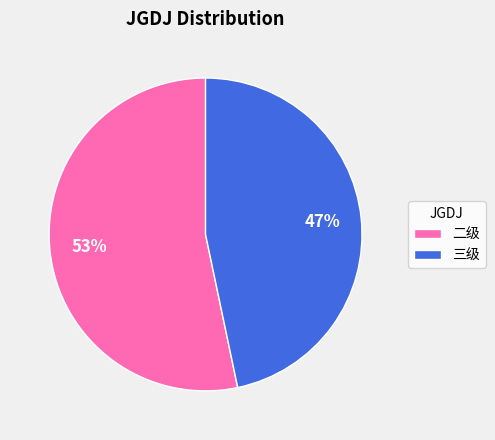

Count the number of slices in the pie.

2